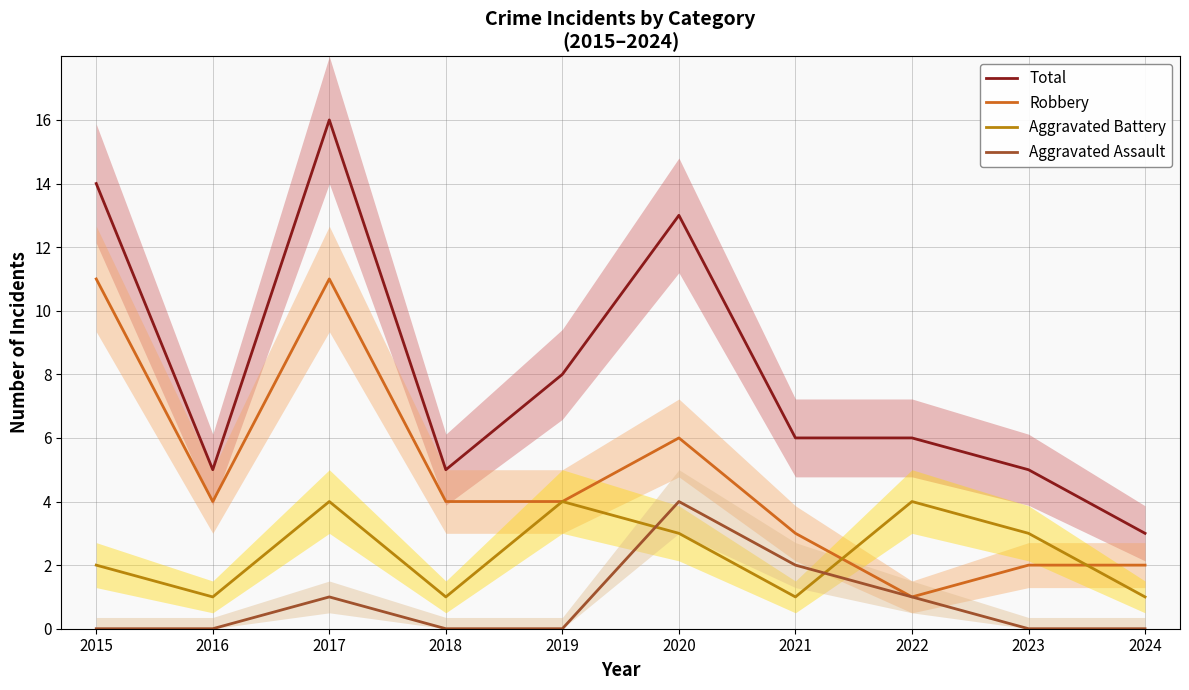

True or false: Robbery and Total intersect in this chart.

False